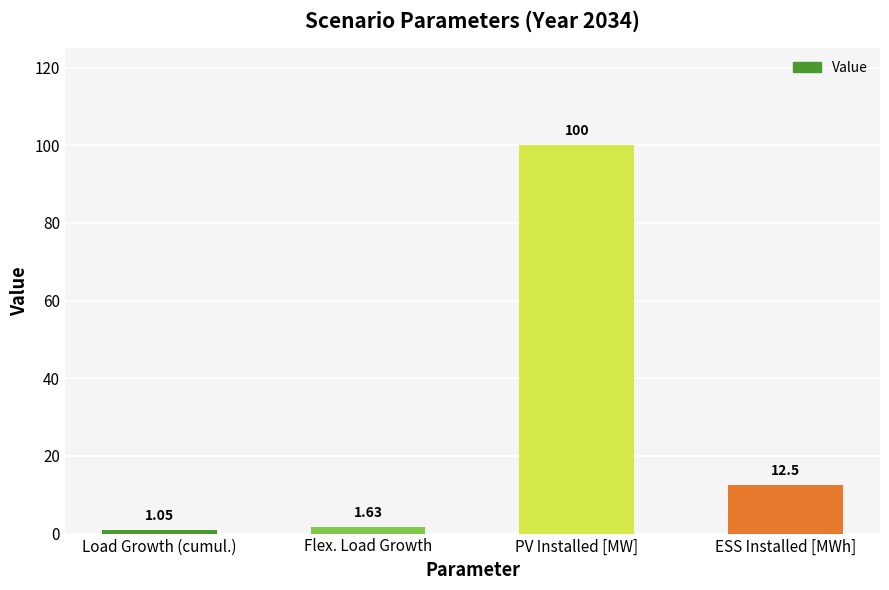

What is the label of the 4th bar from the right?

Load Growth (cumul.)